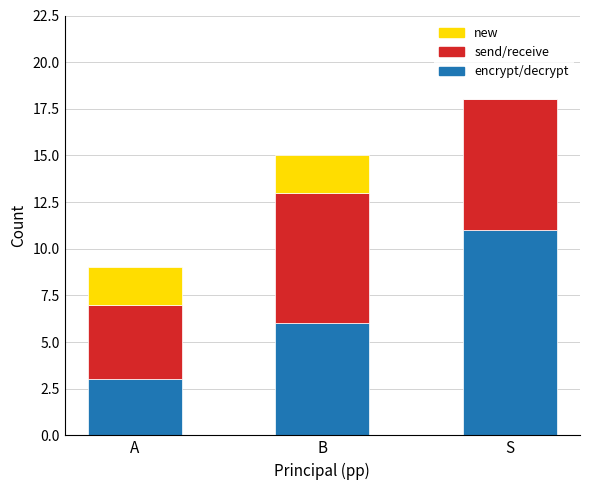

Is it true that encrypt/decrypt equals 11 at S?

True